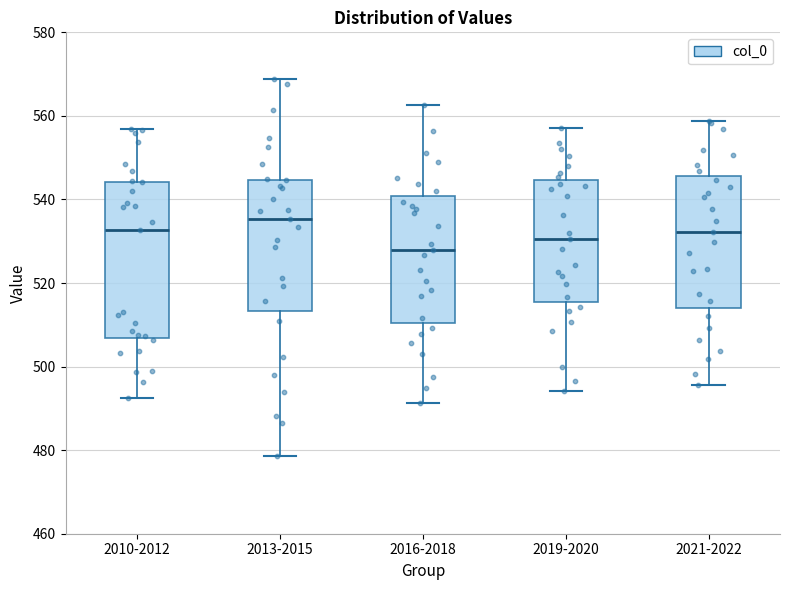

Which box's median line is the highest?

2013-2015